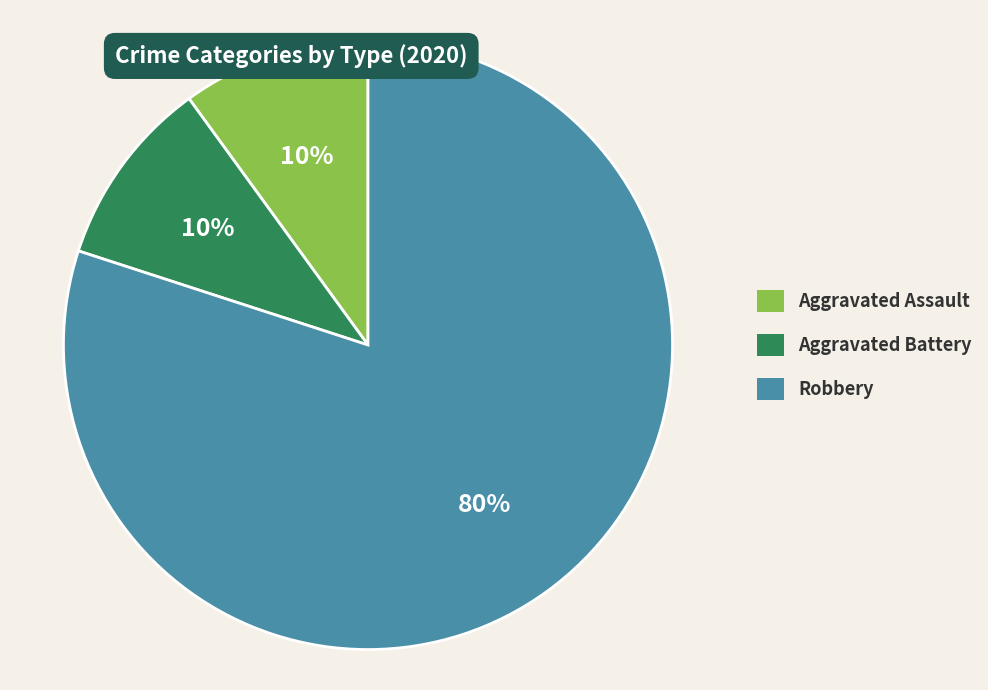

Approximately how many times larger is the value at Aggravated Assault compared to Robbery?

0.1